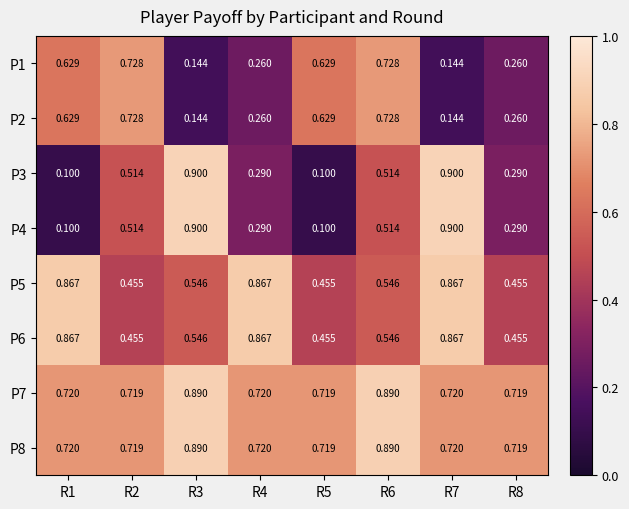

Is the value of P7 at R2 greater than the value of P1 at R7?

Yes